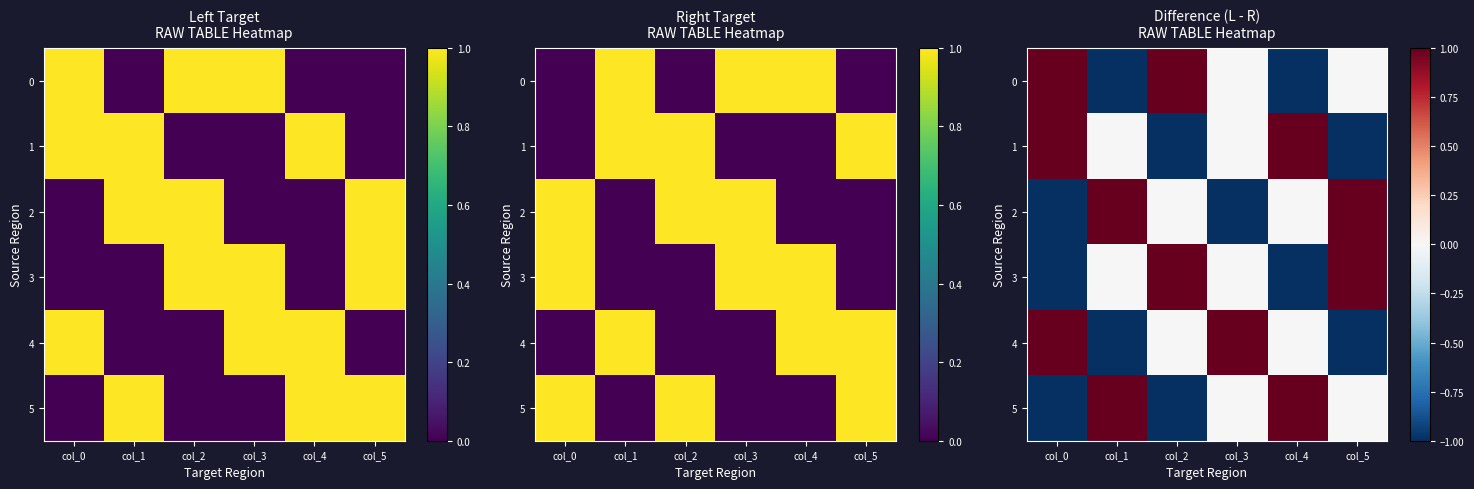

The value of 5 at col_5 is 0. True or false?

True